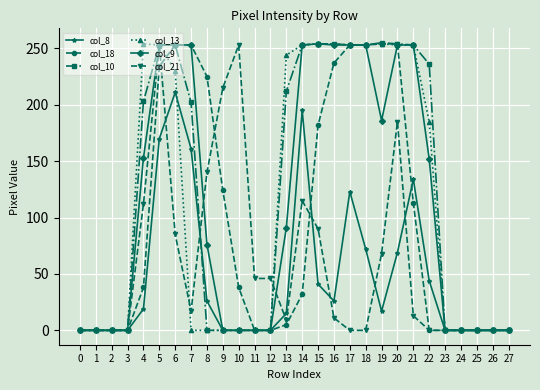

Where is col_21 nearest to the value 126?

14